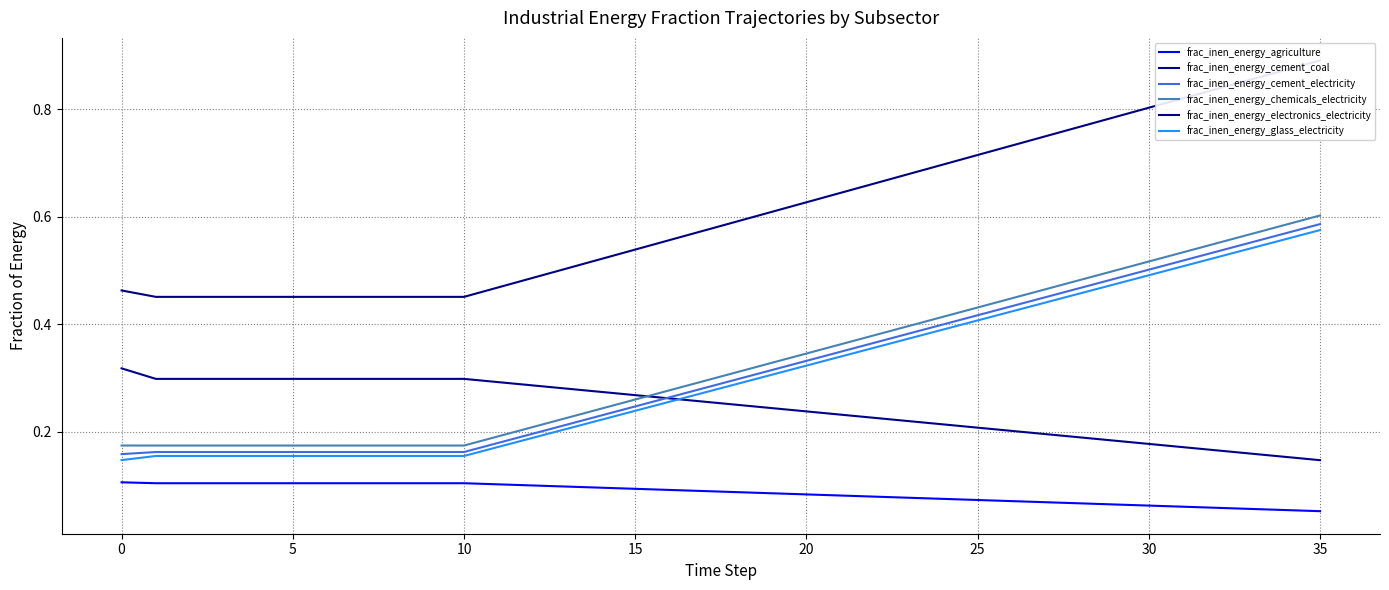

What is the average value of the frac_inen_energy_chemicals_electricity series?

0.3